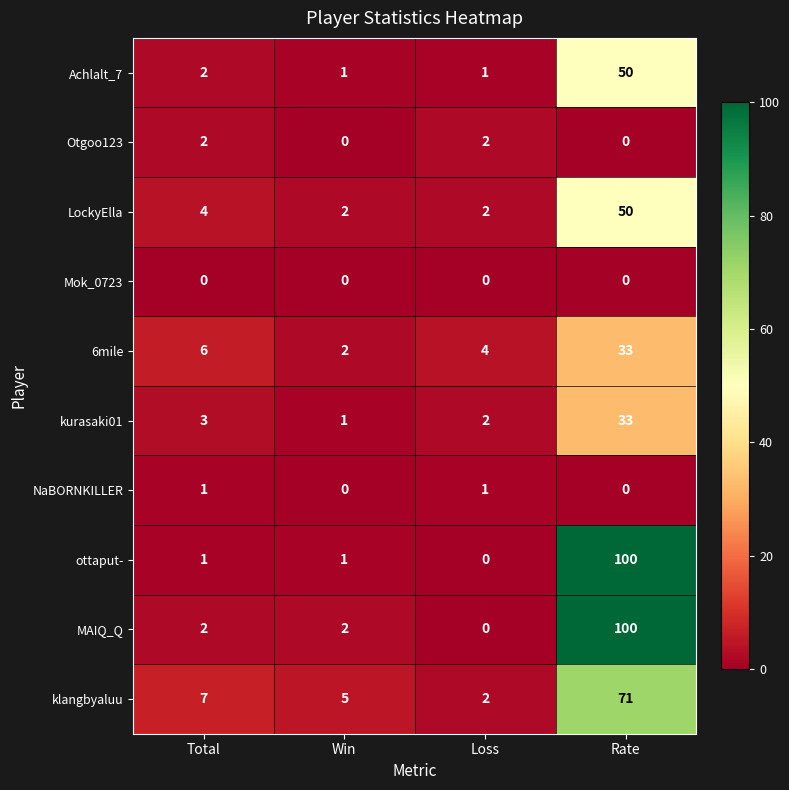

What is the difference between the highest and lowest values at Total?

7